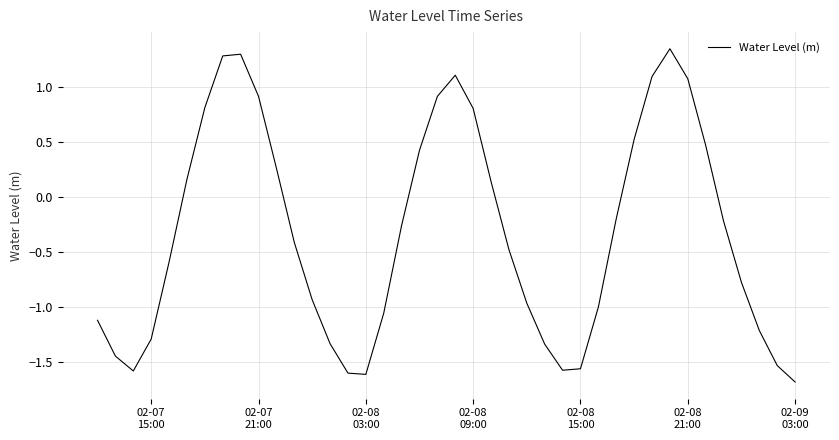

What is the minimum value shown in the chart?

-1.7